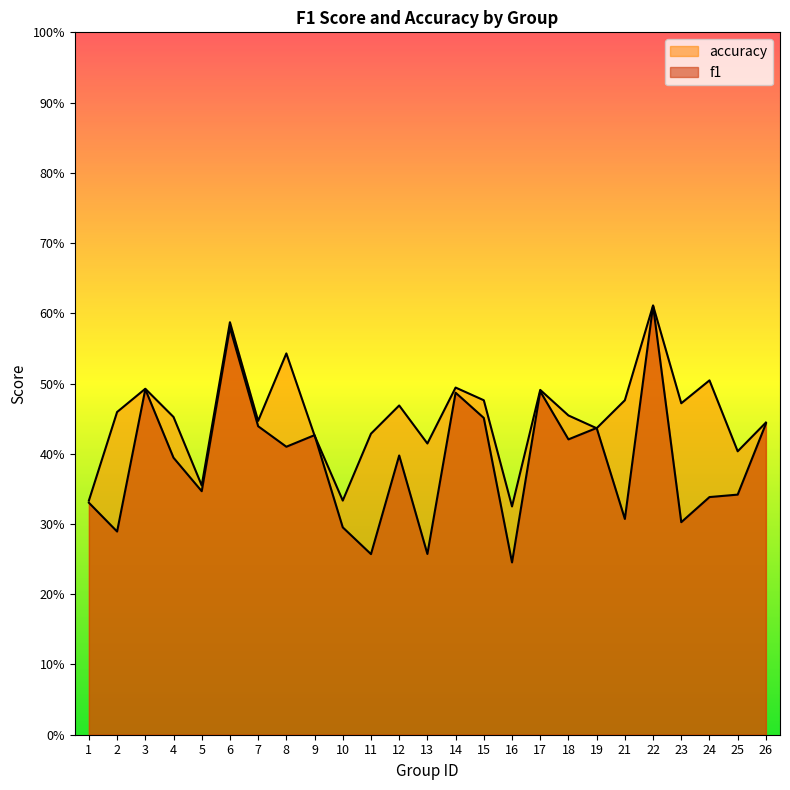

What are all the series names shown in the legend?

f1, accuracy